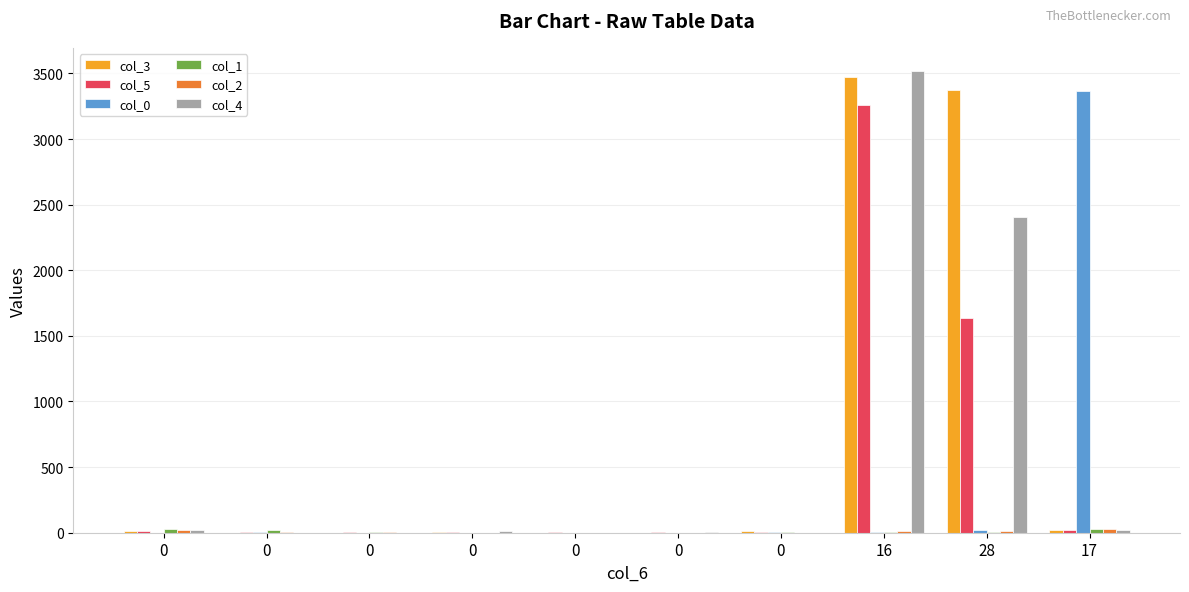

Reading left to right, what are all the values shown in this chart?

col_3: 0=10	0=0	0=1	0=9	0=0	0=0	0=12	16=3473	28=3370	17=24
col_5: 0=16	0=8	0=4	0=4	0=8	0=7	0=6	16=3258	28=1636	17=18
col_0: 0=1	0=5	0=0	0=0	0=0	0=0	0=6	16=4	28=17	17=3366
col_1: 0=25	0=23	0=4	0=0	0=0	0=0	0=8	16=5	28=8	17=32
col_2: 0=17	0=3	0=2	0=0	0=0	0=0	0=0	16=12	28=16	17=25
col_4: 0=20	0=0	0=0	0=13	0=0	0=4	0=0	16=3519	28=2408	17=21